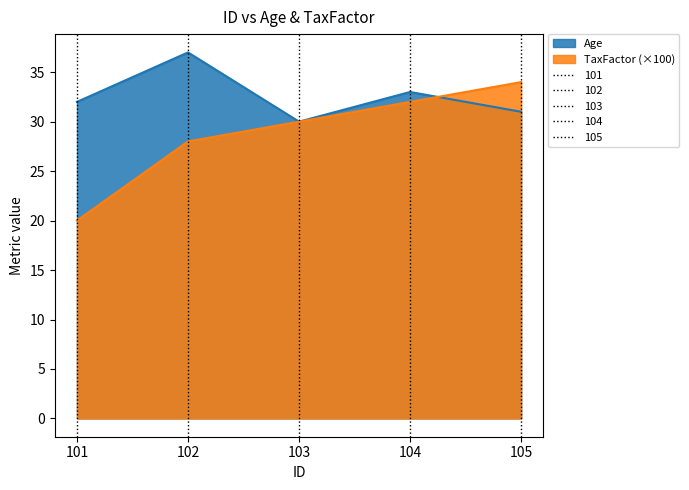

Is the value of TaxFactor at 102 greater than the value of Age at 104?

No